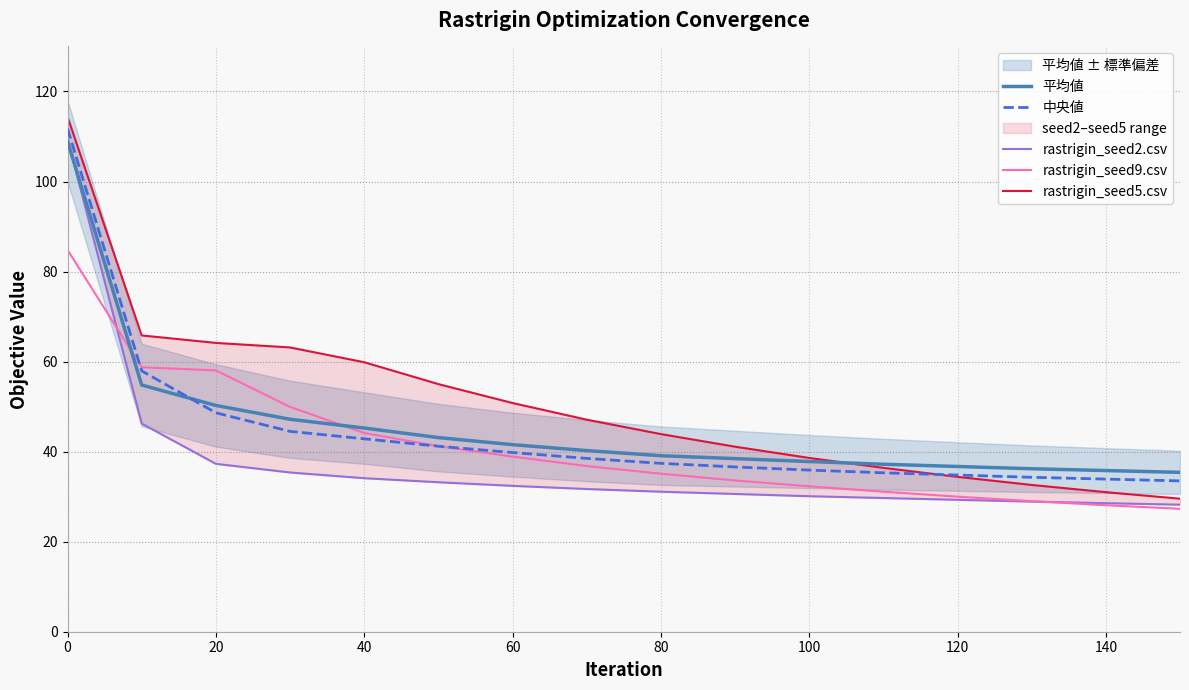

True or false: rastrigin_seed9.csv has a value of 143.8 at 0.

False